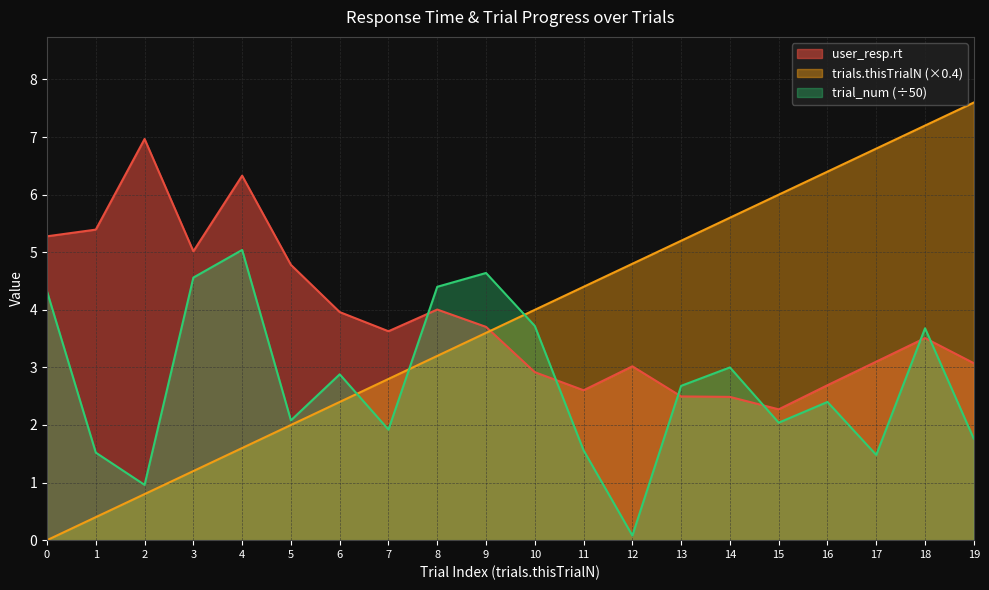

Reading left to right, transcribe all the data shown in this chart.

user_resp.rt: 5.3	5.4	7.0	5.0	6.3	4.8	4.0	3.6	4.0	3.7	2.9	2.6	3.0	2.5	2.5	2.3	2.7	3.1	3.5	3.1
trials.thisTrialN: 0.0	0.4	0.8	1.2	1.6	2.0	2.4	2.8	3.2	3.6	4.0	4.4	4.8	5.2	5.6	6.0	6.4	6.8	7.2	7.6
trial_num_norm: 4.3	1.5	1.0	4.6	5.0	2.1	2.9	1.9	4.4	4.6	3.7	1.6	0.1	2.7	3.0	2.0	2.4	1.5	3.7	1.8